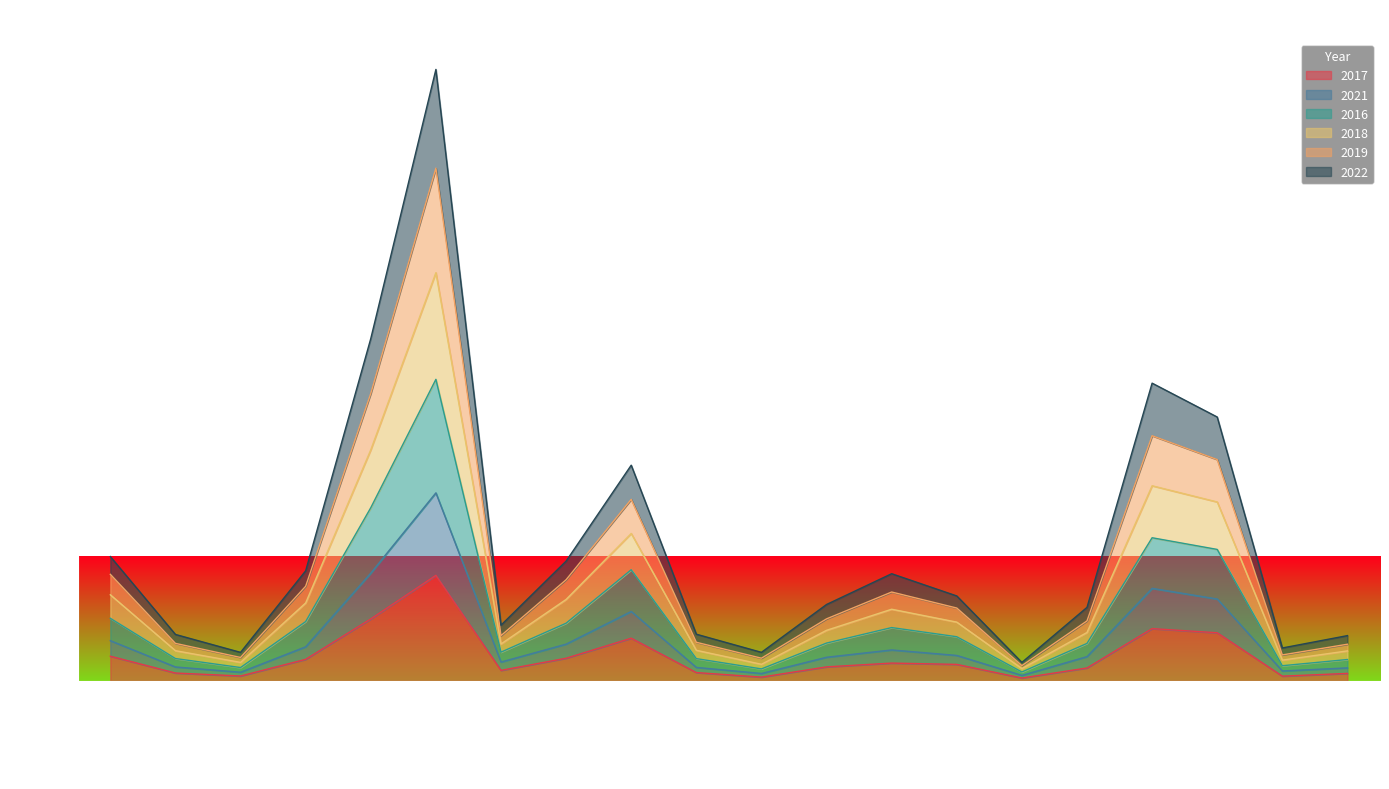

What is the minimum value for 2016?

374